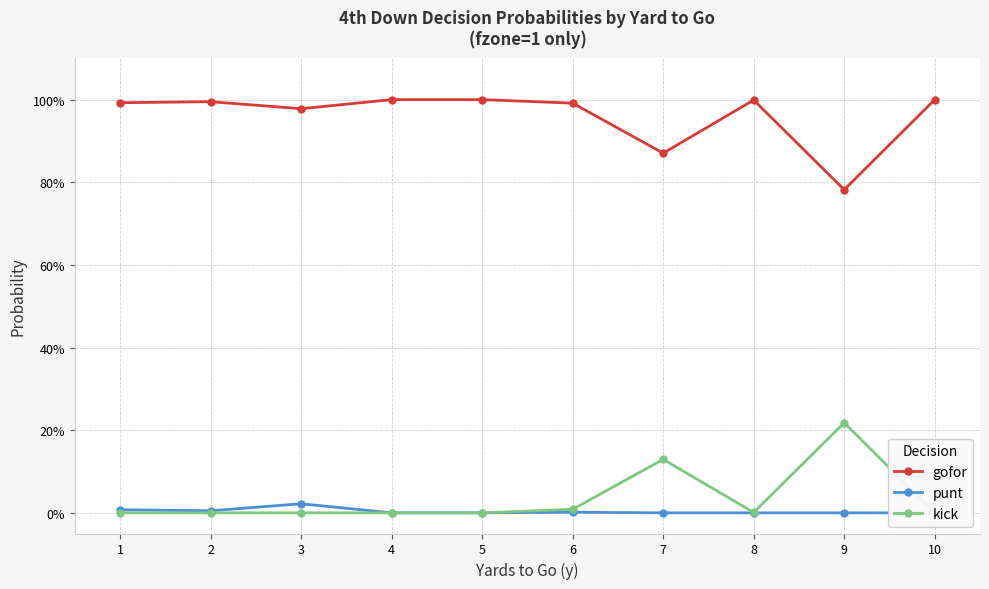

How many categories are shown in the chart?

10